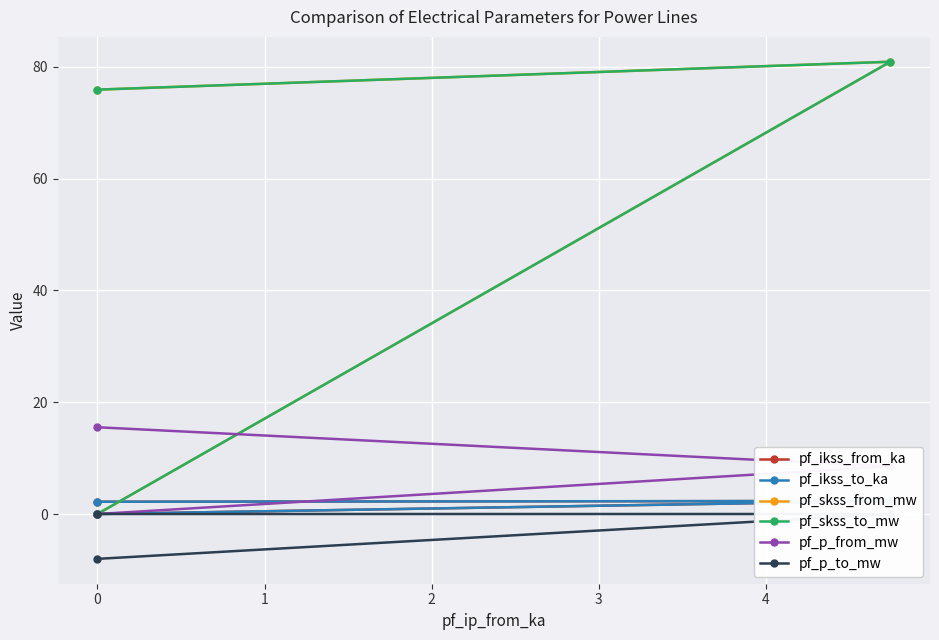

Reading left to right, extract all data points from this chart.

pf_ikss_from_ka: 2.2	2.3	0.0
pf_ikss_to_ka: 2.2	2.3	0.0
pf_skss_from_mw: 75.9	80.9	0.0
pf_skss_to_mw: 75.9	80.9	0.0
pf_p_from_mw: 15.5	8.5	0.0
pf_p_to_mw: -8.0	-0.0	0.0